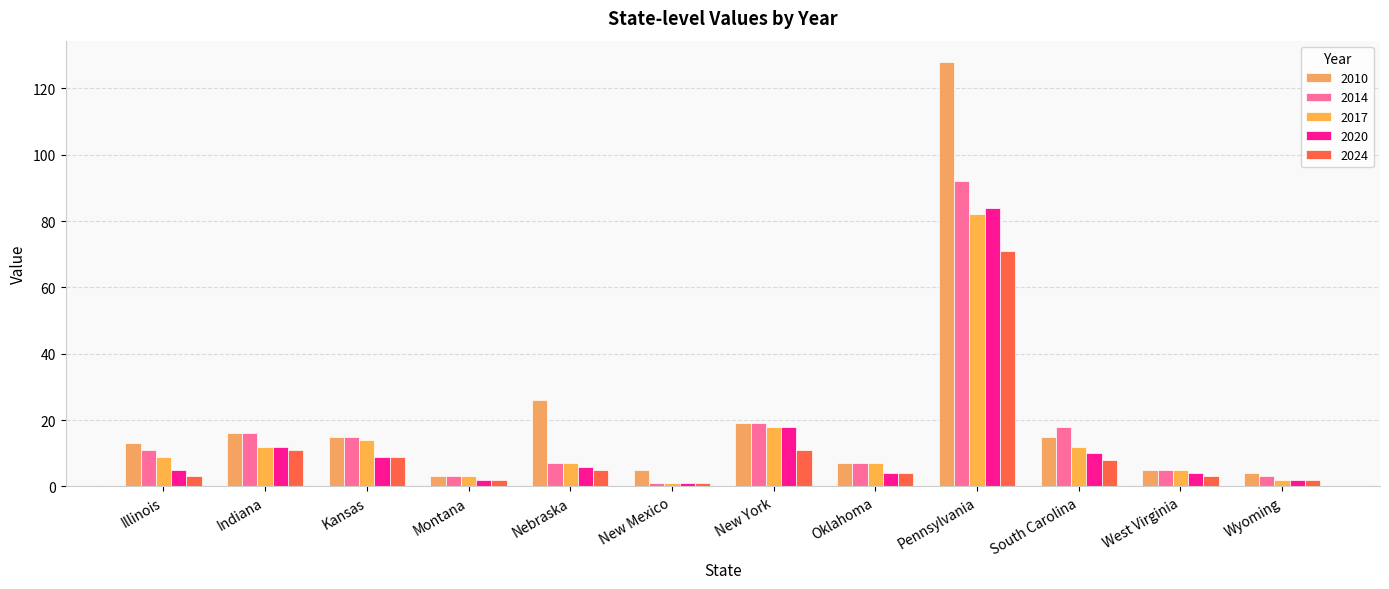

What is the difference between the 2014 values at Pennsylvania and West Virginia?

87